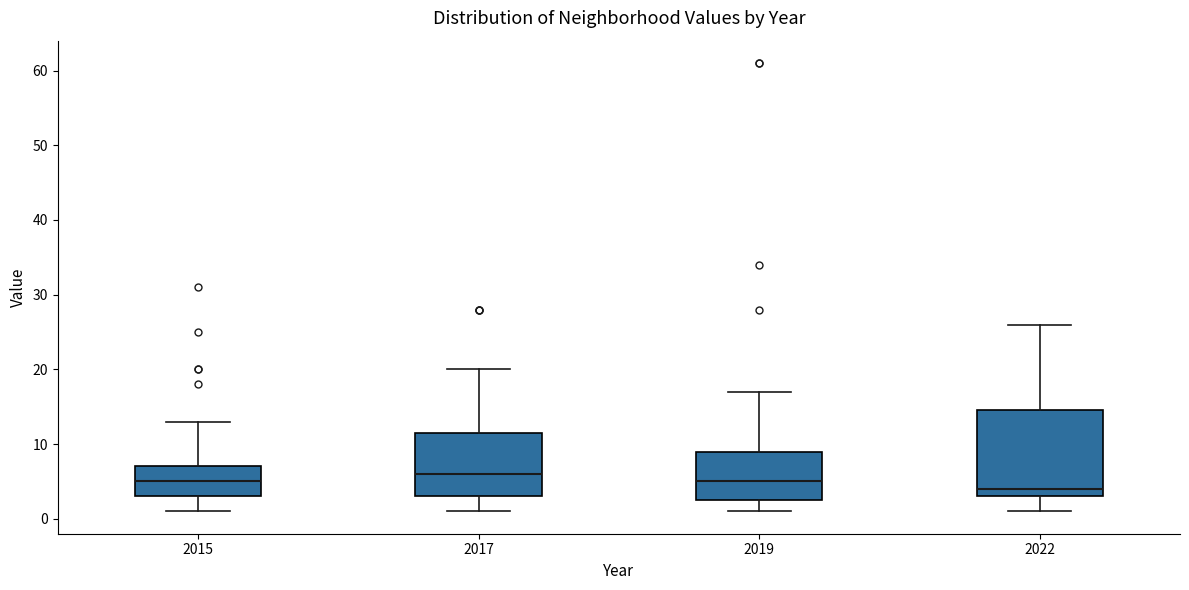

Which box has the highest median line?

2017